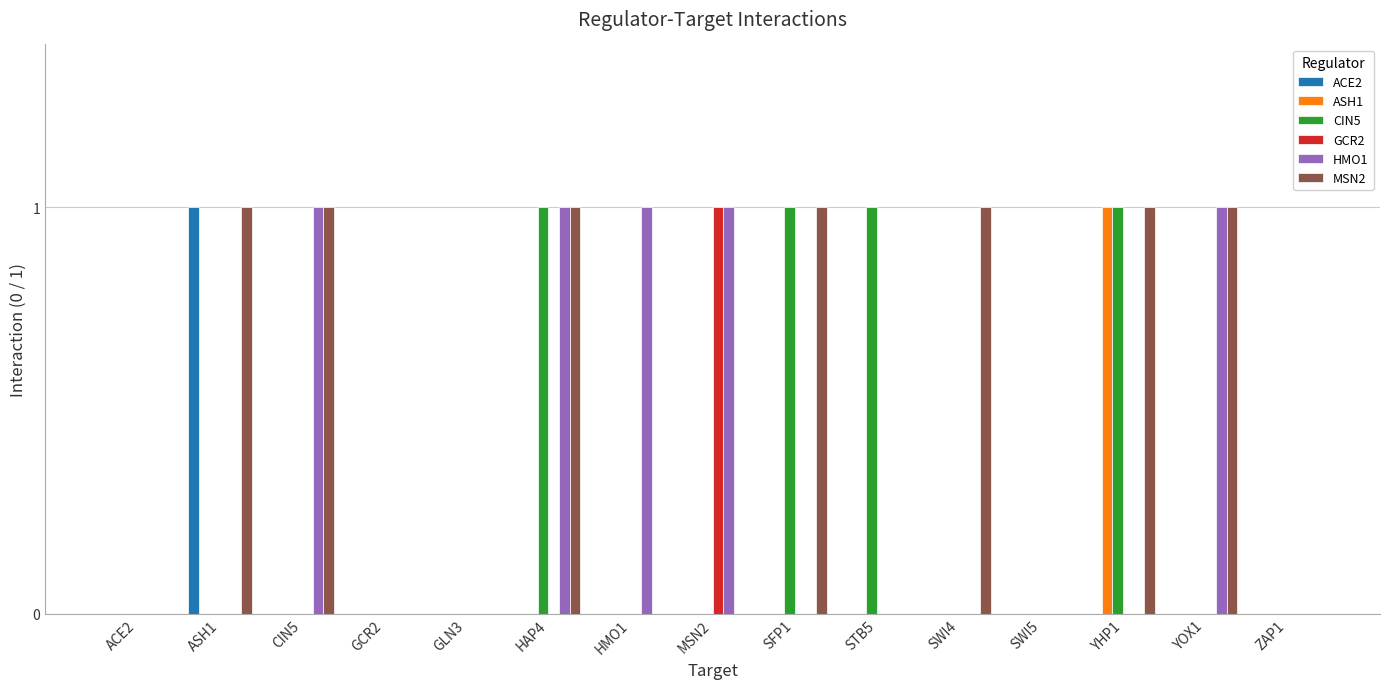

Reading right to left, list all the values displayed in this chart.

ACE2: ZAP1=0	YOX1=0	YHP1=0	SWI5=0	SWI4=0	STB5=0	SFP1=0	MSN2=0	HMO1=0	HAP4=0	GLN3=0	GCR2=0	CIN5=0	ASH1=1	ACE2=0
ASH1: ZAP1=0	YOX1=0	YHP1=1	SWI5=0	SWI4=0	STB5=0	SFP1=0	MSN2=0	HMO1=0	HAP4=0	GLN3=0	GCR2=0	CIN5=0	ASH1=0	ACE2=0
CIN5: ZAP1=0	YOX1=0	YHP1=1	SWI5=0	SWI4=0	STB5=1	SFP1=1	MSN2=0	HMO1=0	HAP4=1	GLN3=0	GCR2=0	CIN5=0	ASH1=0	ACE2=0
GCR2: ZAP1=0	YOX1=0	YHP1=0	SWI5=0	SWI4=0	STB5=0	SFP1=0	MSN2=1	HMO1=0	HAP4=0	GLN3=0	GCR2=0	CIN5=0	ASH1=0	ACE2=0
HMO1: ZAP1=0	YOX1=1	YHP1=0	SWI5=0	SWI4=0	STB5=0	SFP1=0	MSN2=1	HMO1=1	HAP4=1	GLN3=0	GCR2=0	CIN5=1	ASH1=0	ACE2=0
MSN2: ZAP1=0	YOX1=1	YHP1=1	SWI5=0	SWI4=1	STB5=0	SFP1=1	MSN2=0	HMO1=0	HAP4=1	GLN3=0	GCR2=0	CIN5=1	ASH1=1	ACE2=0